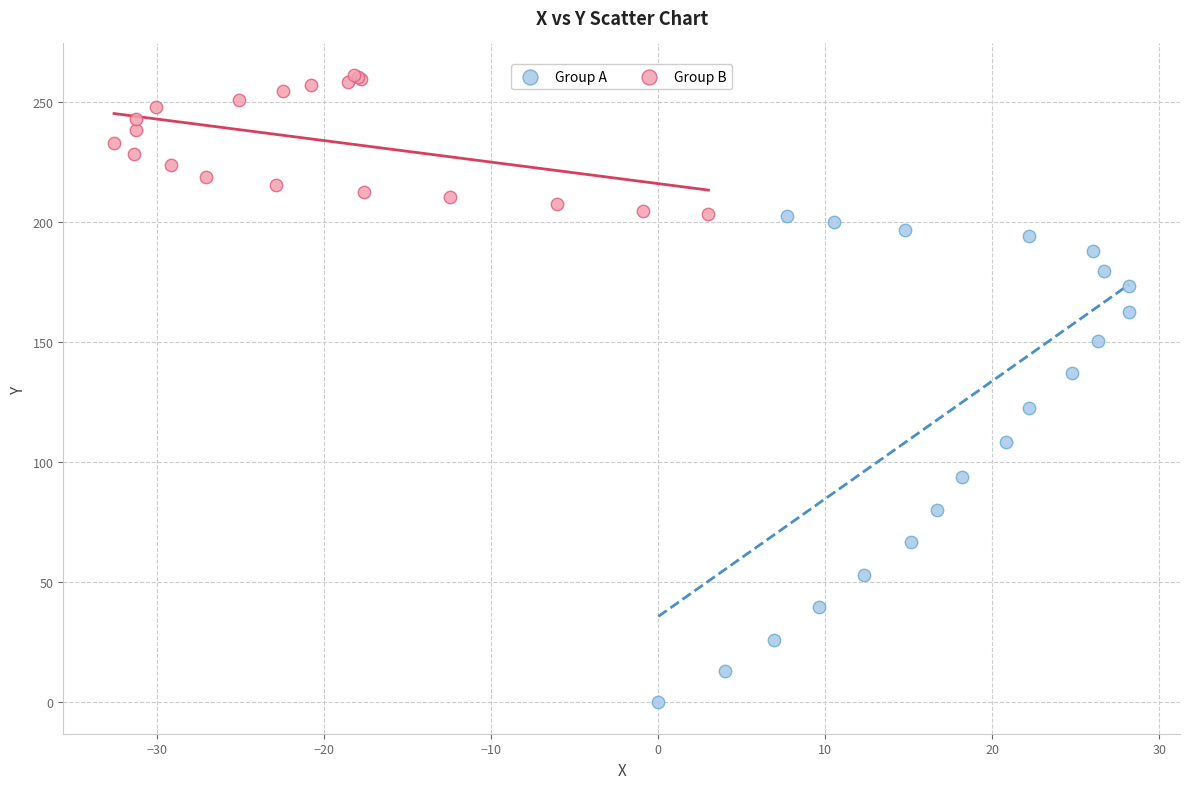

Which series contains the highest Y value?

Group B